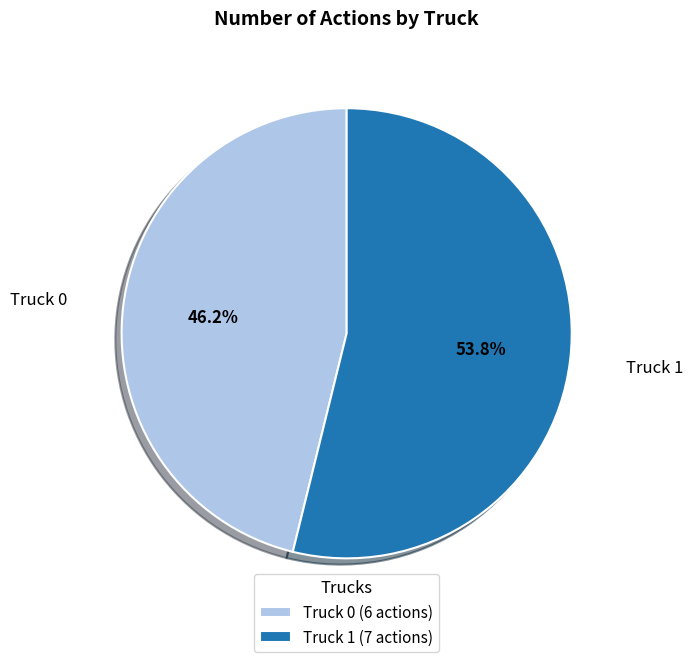

How much of the chart is everything except Truck 1?

46.2%